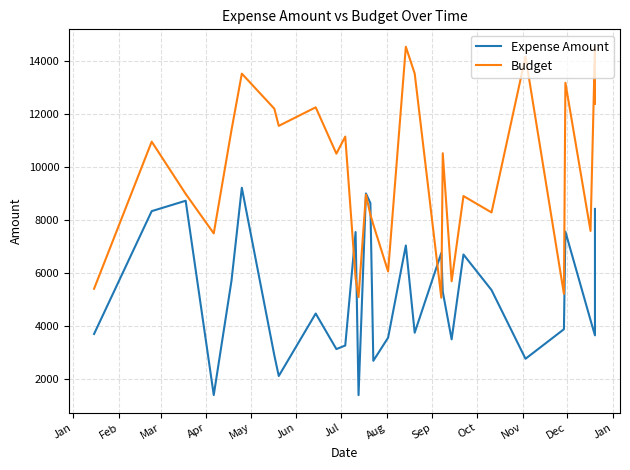

What is the difference between the second highest and second lowest values in the Expense Amount series?

7606